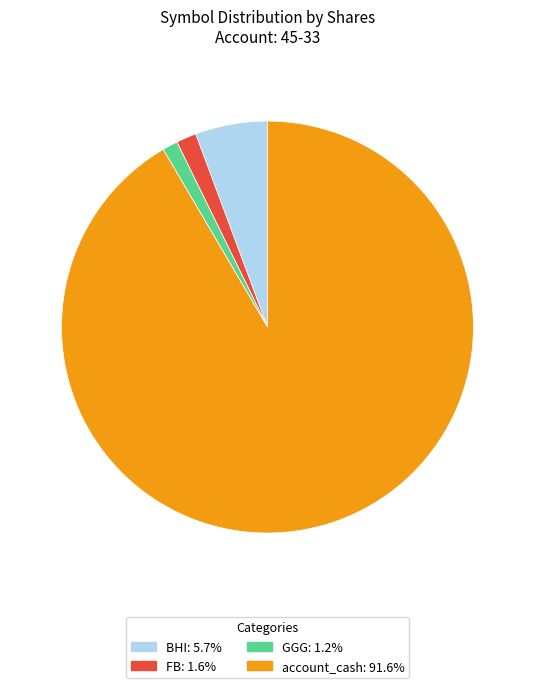

Does FB account for over 50% of the chart?

No